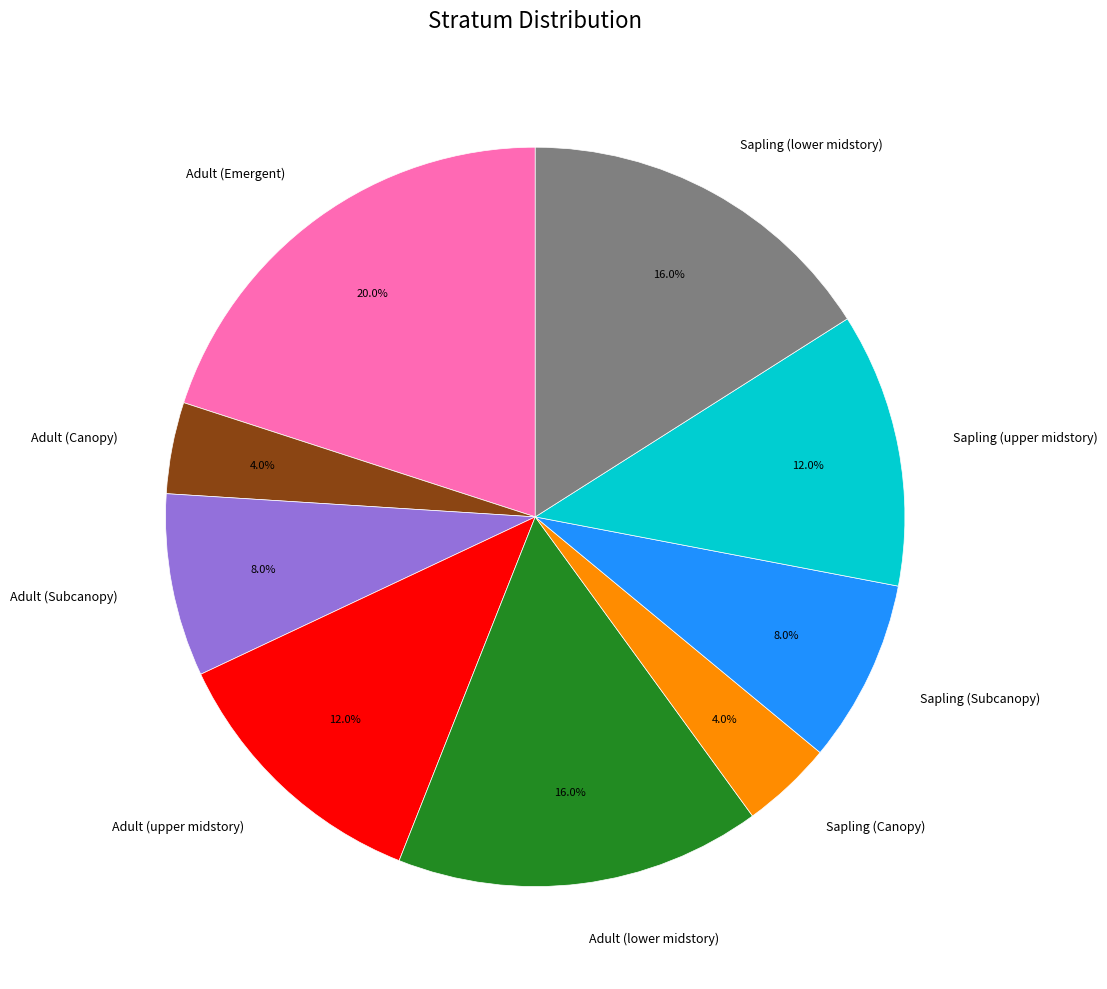

To the nearest percent, what is the difference between the largest and smallest slice percentages?

16%